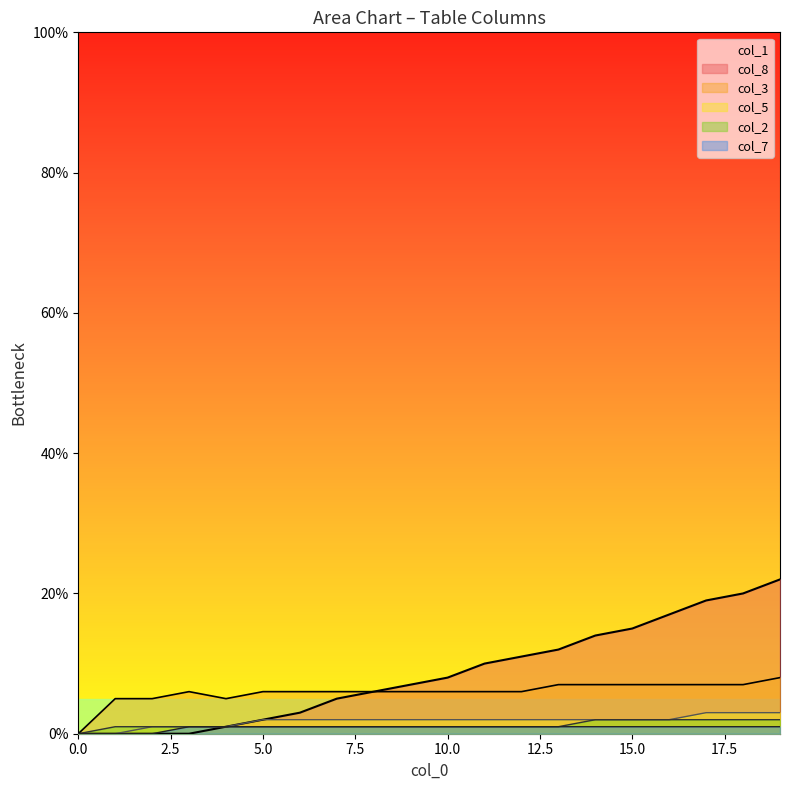

Rank the series by their maximum value, from highest to lowest.

col_1, col_8, col_3, col_5, col_2, col_7